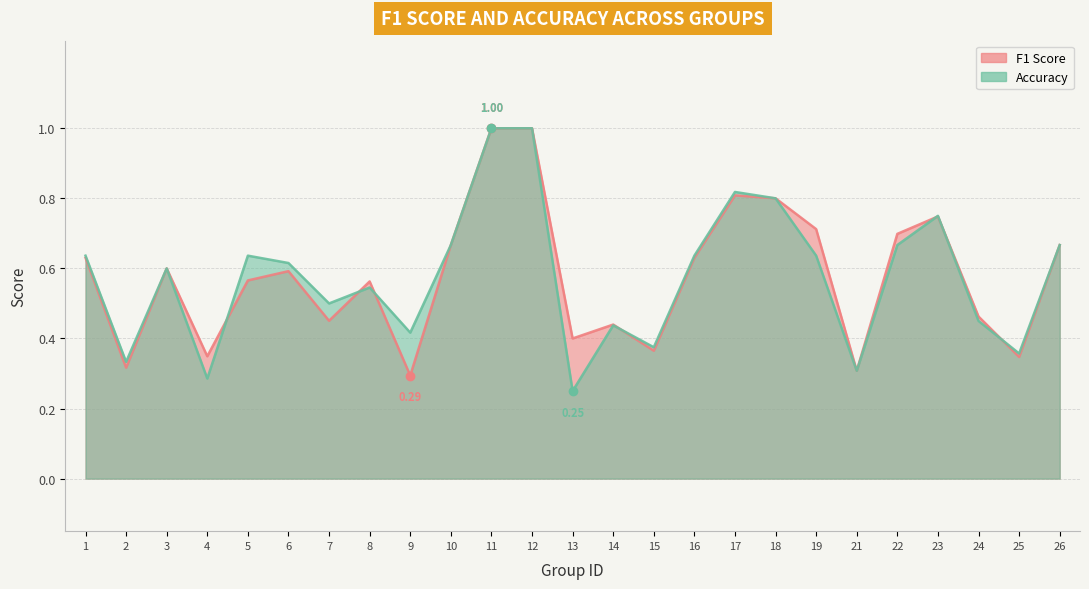

Which series has the largest range (max minus min)?

Accuracy